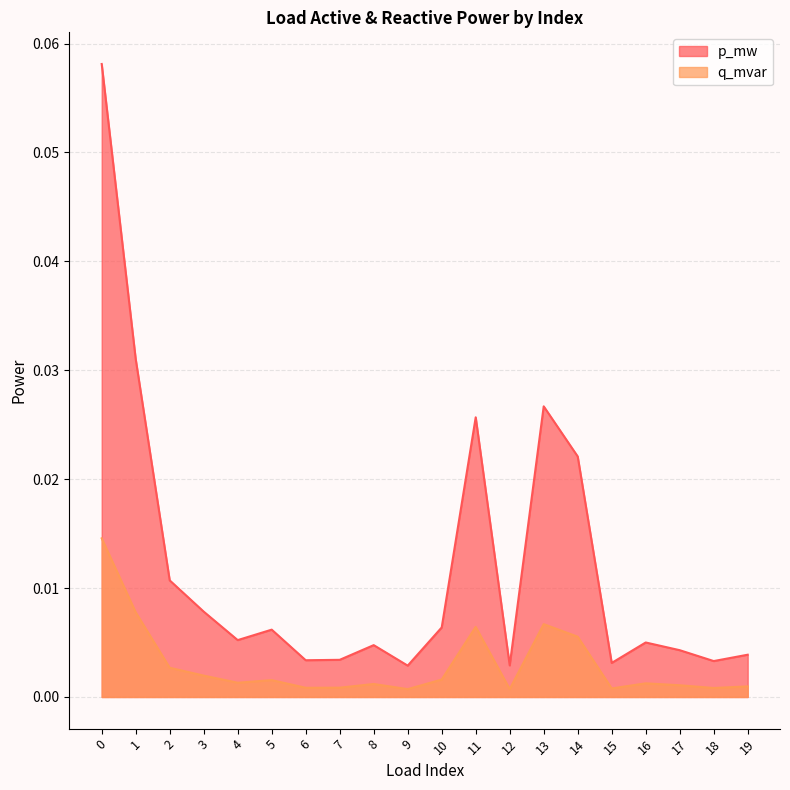

Reading left to right, extract all data points from this chart.

p_mw: 0=0.0	1=0.0	2=0.0	3=0.0	4=0.0	5=0.0	6=0.0	7=0.0	8=0.0	9=0.0	10=0.0	11=0.0	12=0.0	13=0.0	14=0.0	15=0.0	16=0.0	17=0.0	18=0.0	19=0.0
q_mvar: 0=0.1	1=0.0	2=0.0	3=0.0	4=0.0	5=0.0	6=0.0	7=0.0	8=0.0	9=0.0	10=0.0	11=0.0	12=0.0	13=0.0	14=0.0	15=0.0	16=0.0	17=0.0	18=0.0	19=0.0